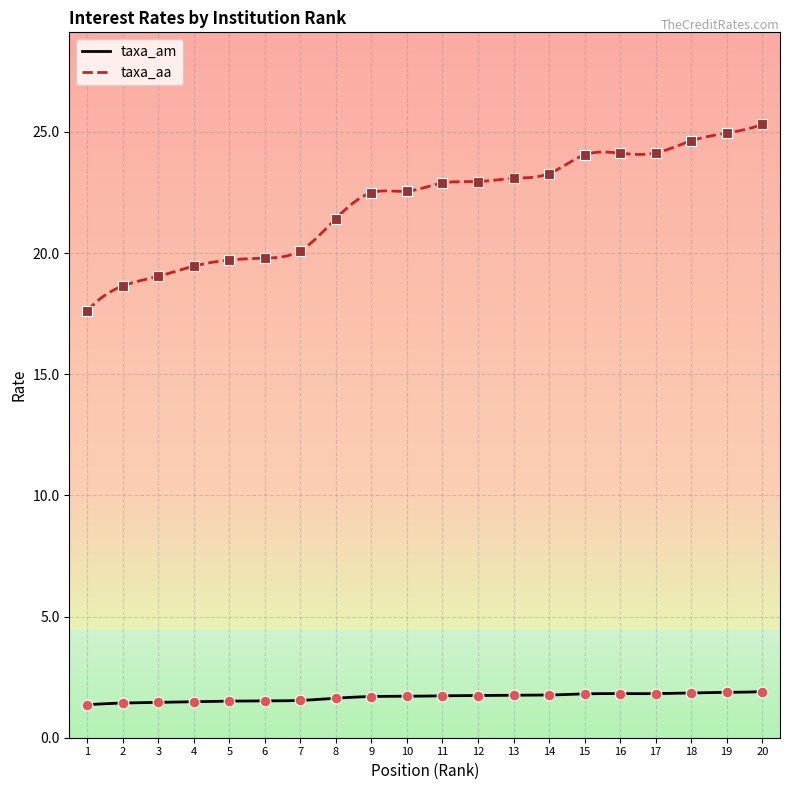

Which series contains the highest Y value?

taxa_aa